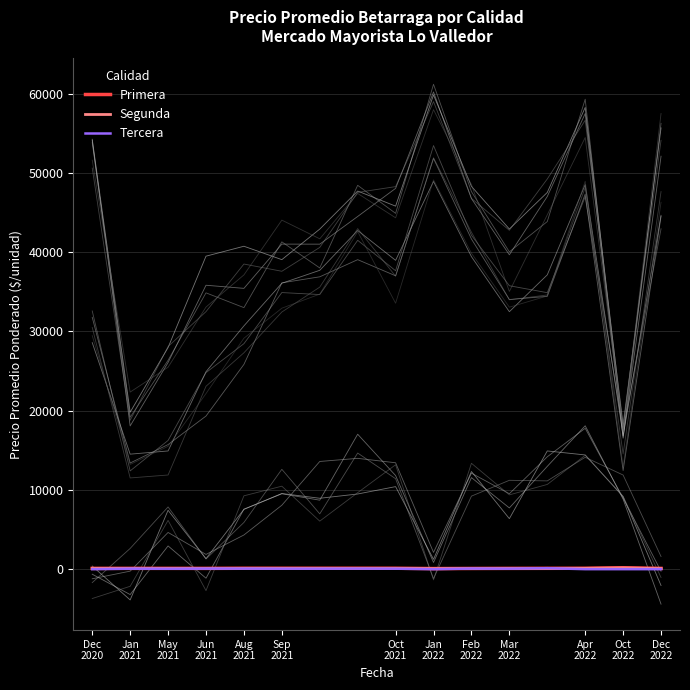

What is the difference between the maximum and second lowest values in the Segunda series?

80